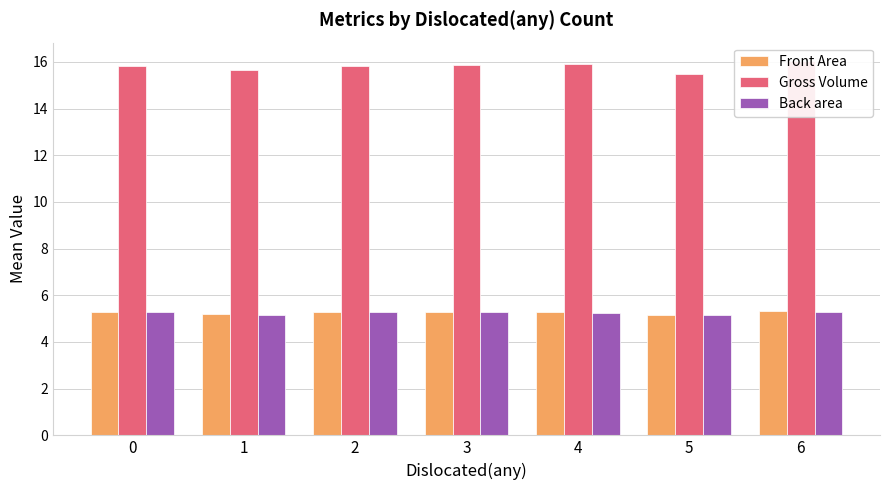

What is the difference between the highest and lowest values at 4?

10.6